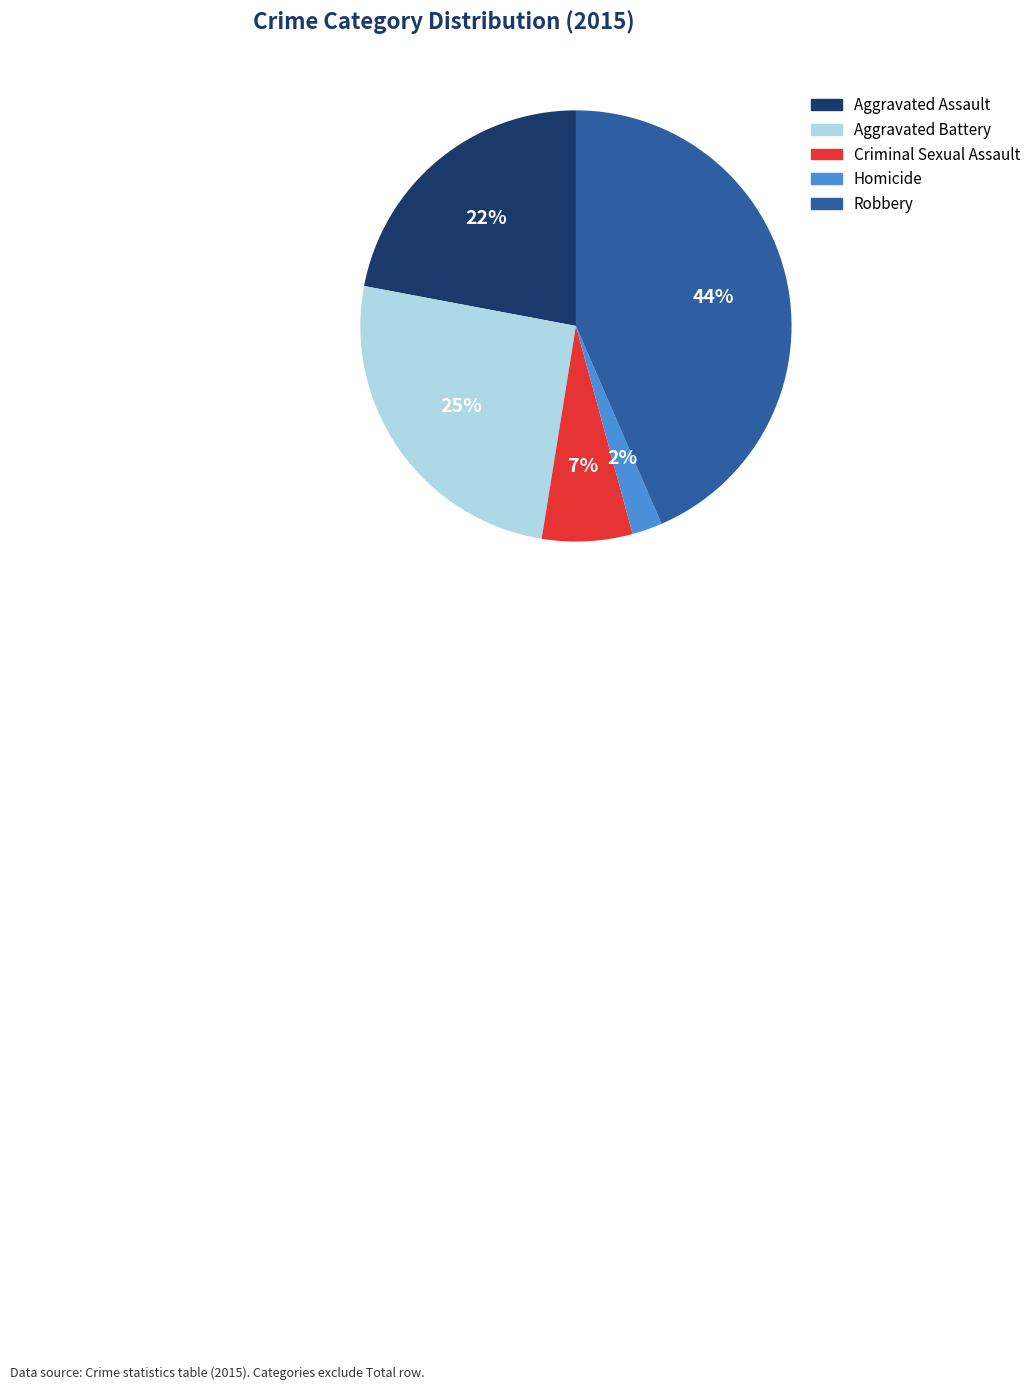

What percentage is the Robbery slice, to the nearest percent?

44%